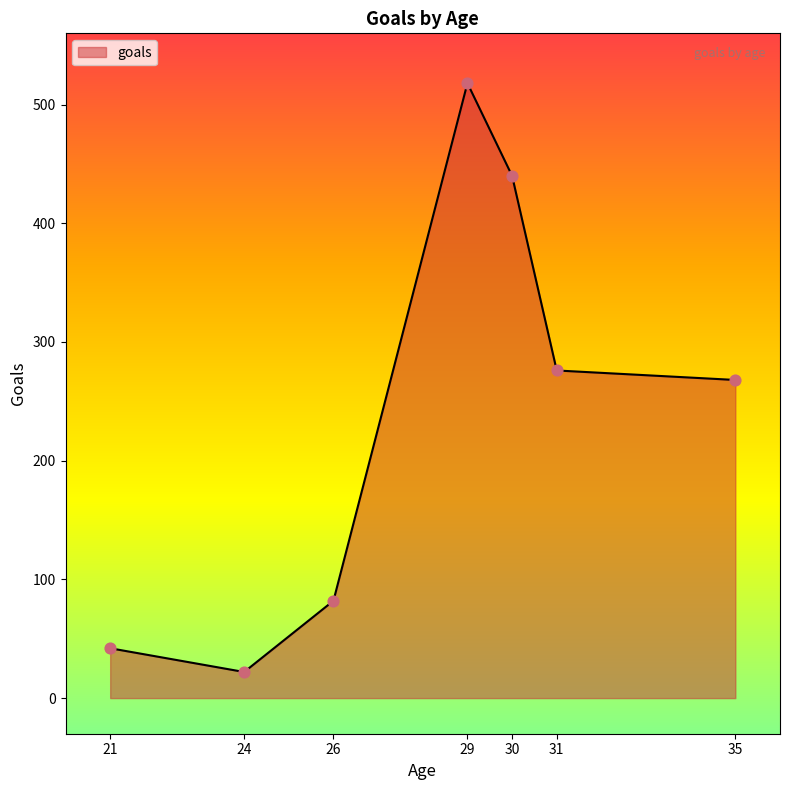

What is the change in value from 29 to 31?

-242